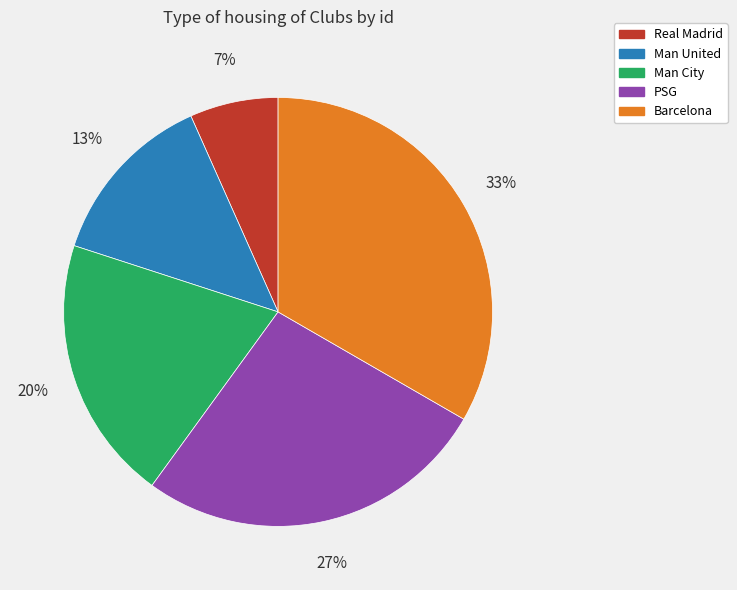

To the nearest percent, what is the combined percentage of PSG and Man United?

40%